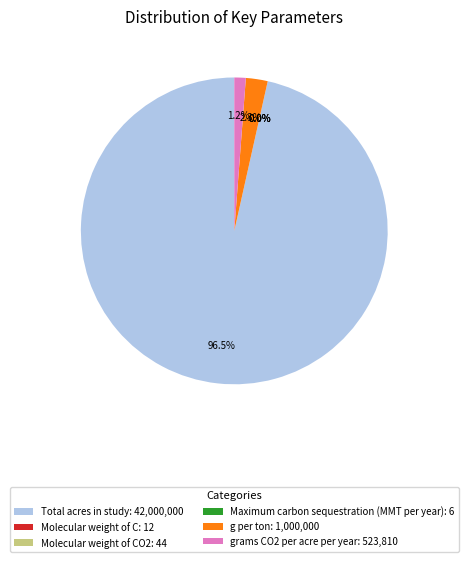

Which has a higher value, grams CO2 per acre per year: 523,810 or Total acres in study: 42,000,000?

Total acres in study: 42,000,000